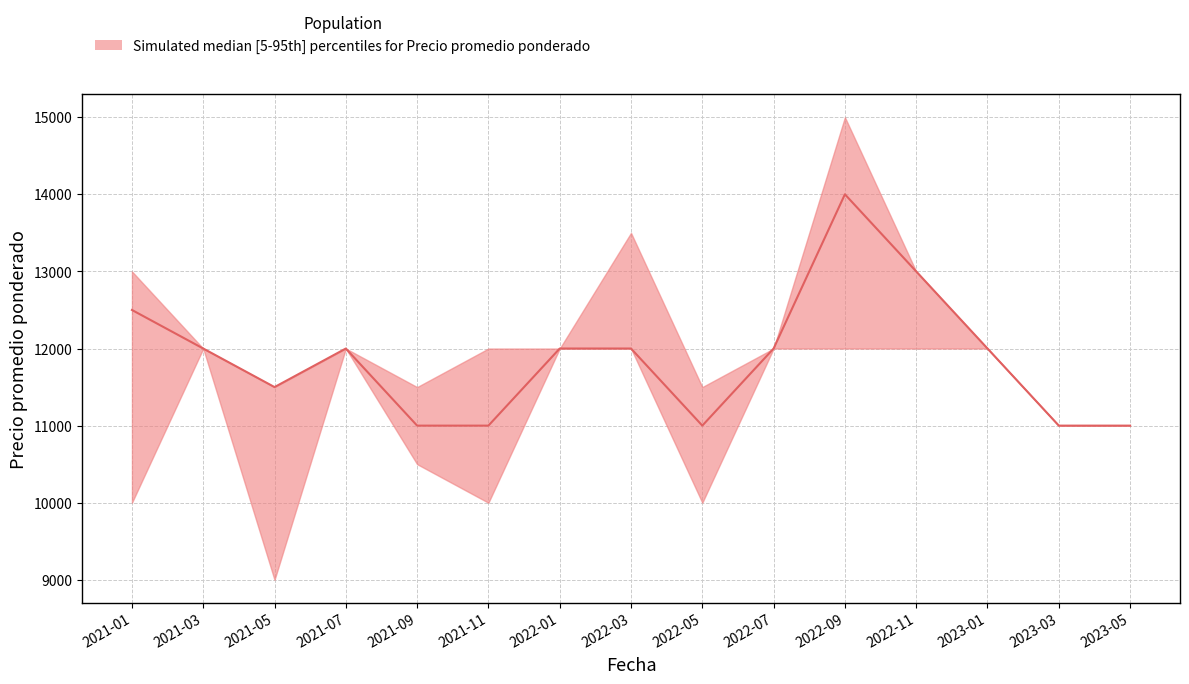

What value does the Precio promedio ponderado median series have at 2022-05, to the nearest 10?

11000